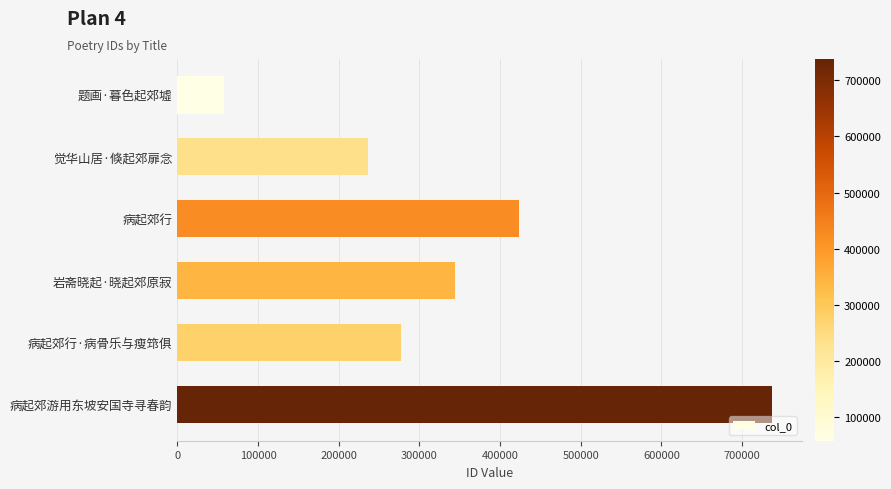

What is the ratio of the value at 病起郊游用东坡安国寺寻春韵 to the value at 觉华山居·倏起郊扉念?

3.1